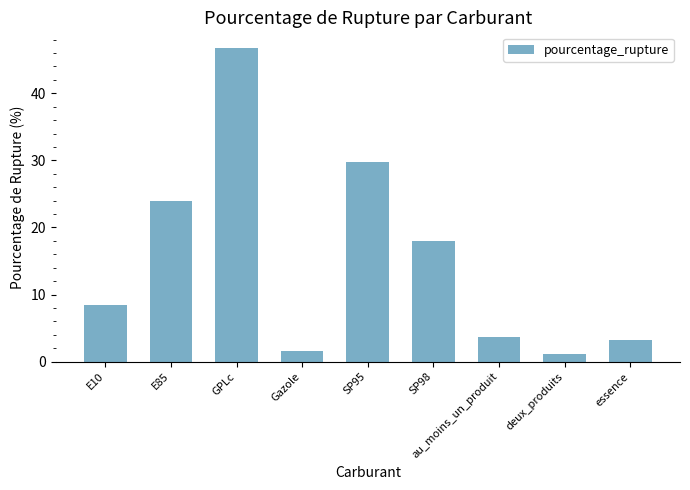

The value at au_moins_un_produit is 1.4. True or false?

False